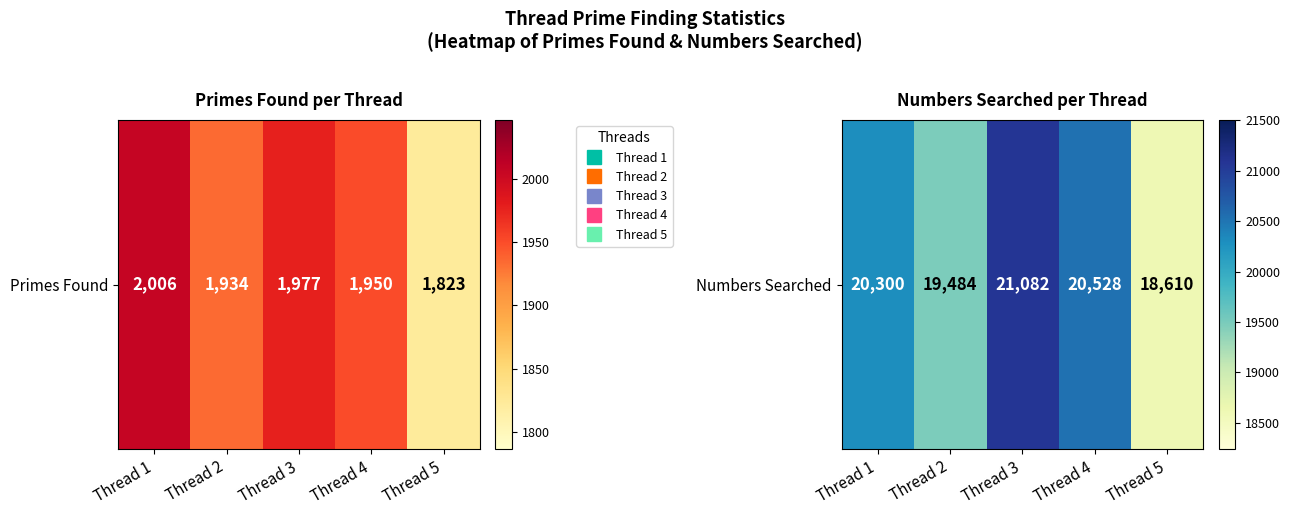

How many values are below 20300?

2